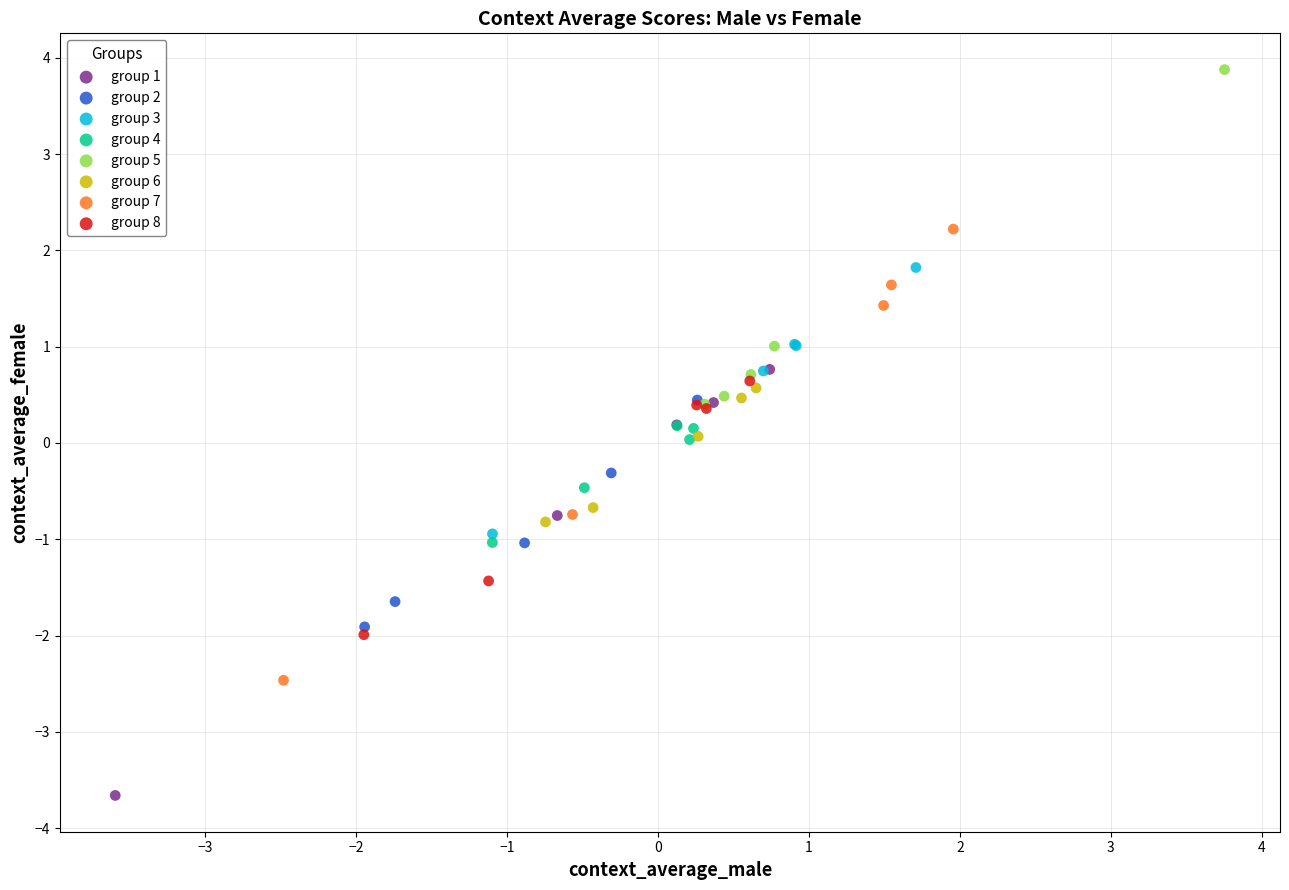

Which series reaches the maximum Y coordinate?

group 5